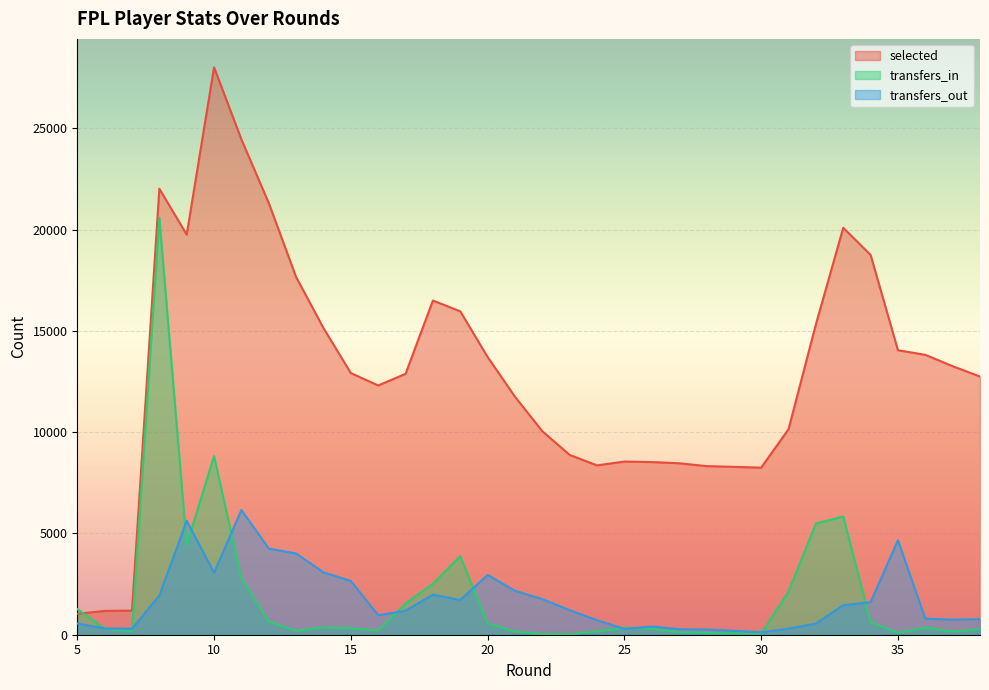

True or false: transfers_in and selected cross at least once.

True